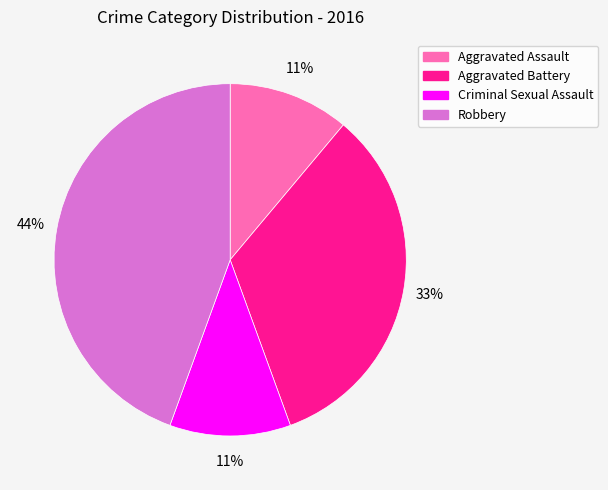

Which slice is the largest?

Robbery